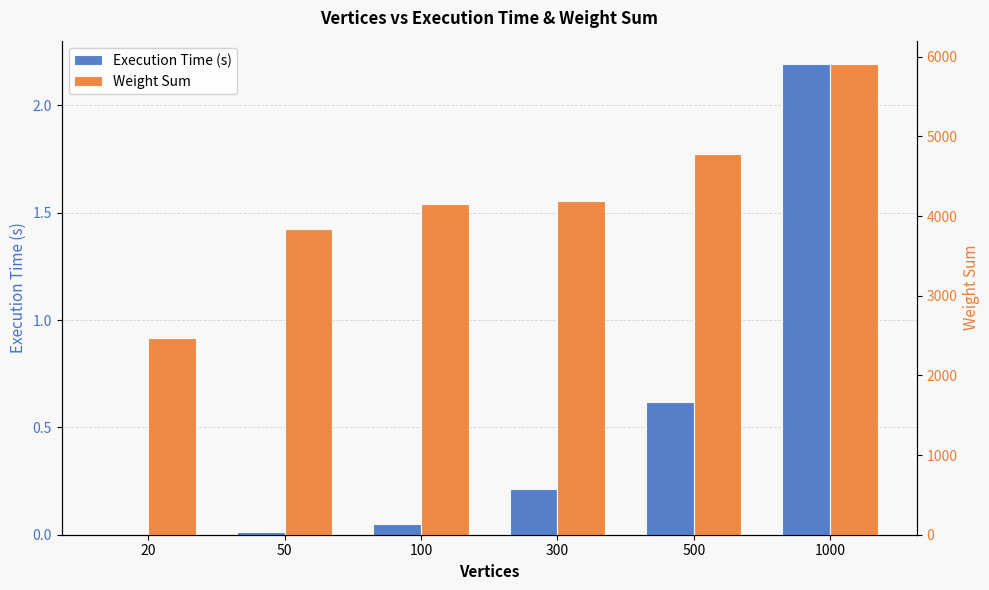

What is the value of the Weight Sum bar at the 6th from the left?

5906.0